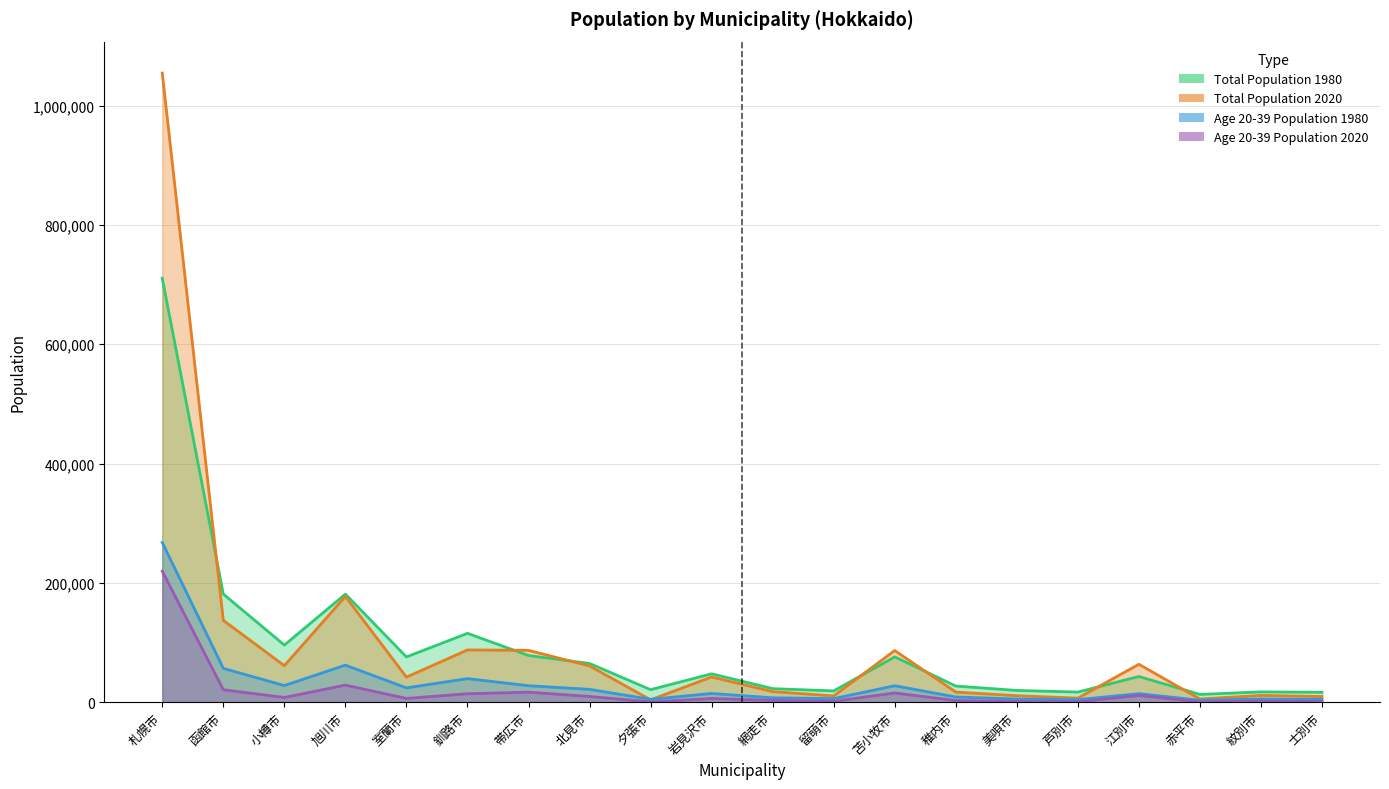

At which label does pop_total_2020 reach its peak?

札幌市